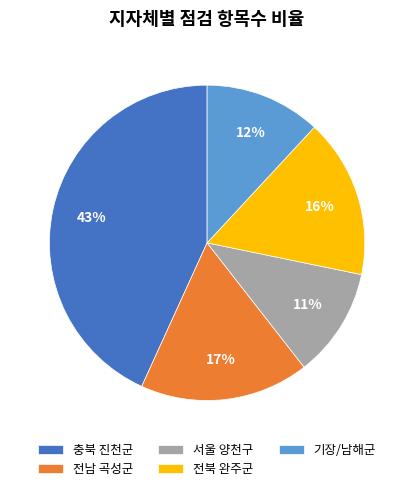

True or false: 충북 진천군 accounts for 49% of the total.

False